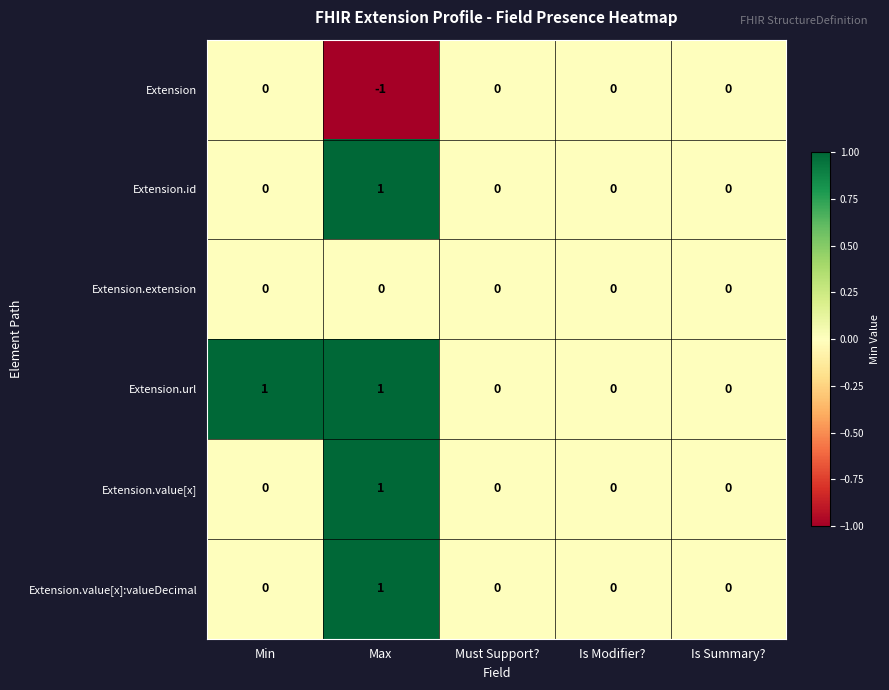

The value of Extension at Must Support? is 0. True or false?

True